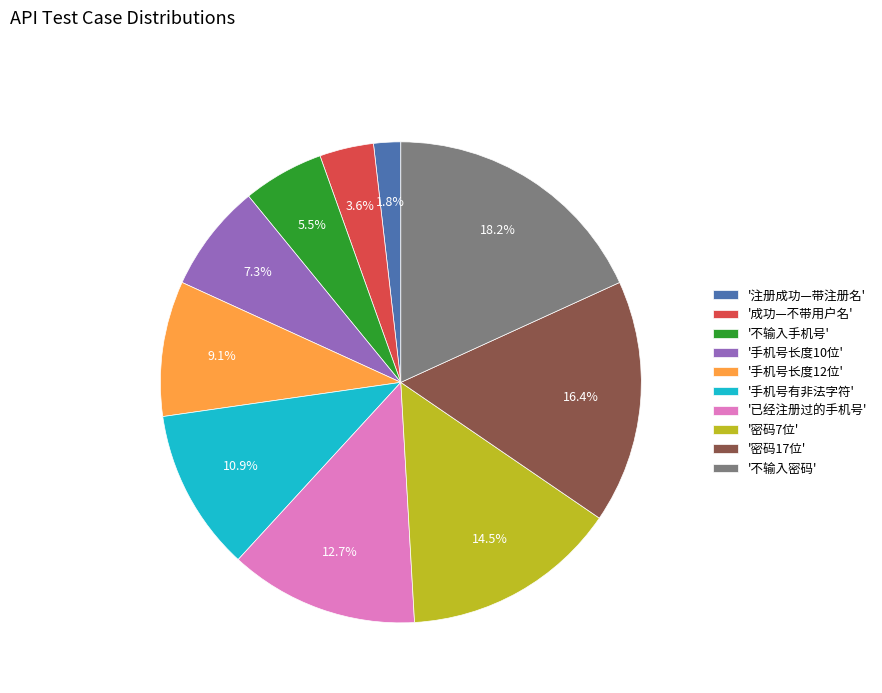

Approximately how many times larger is the value at '手机号有非法字符' compared to '成功—不带用户名'?

3.0